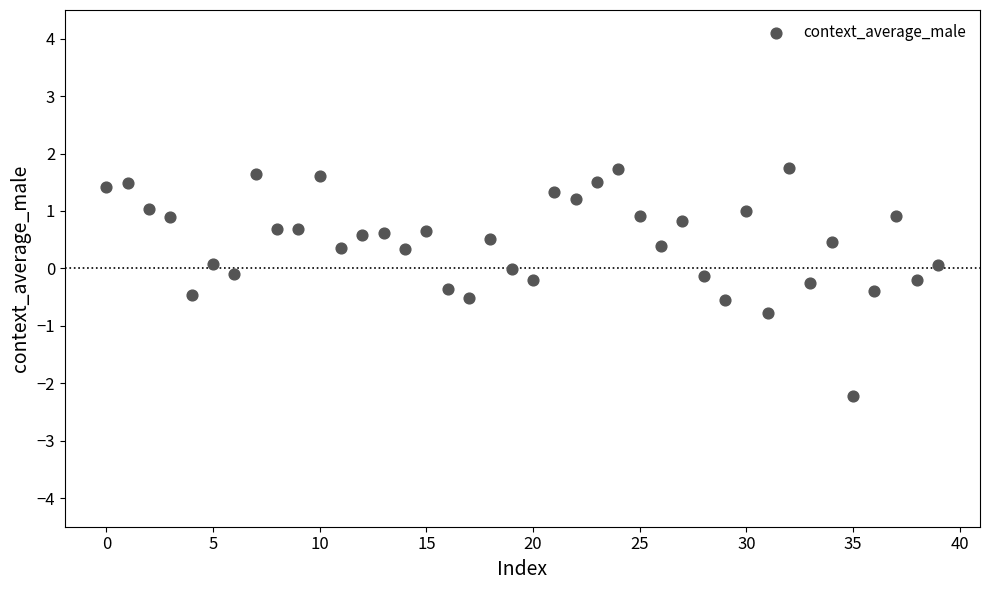

What is the range of Y values (max minus min)?

4.0